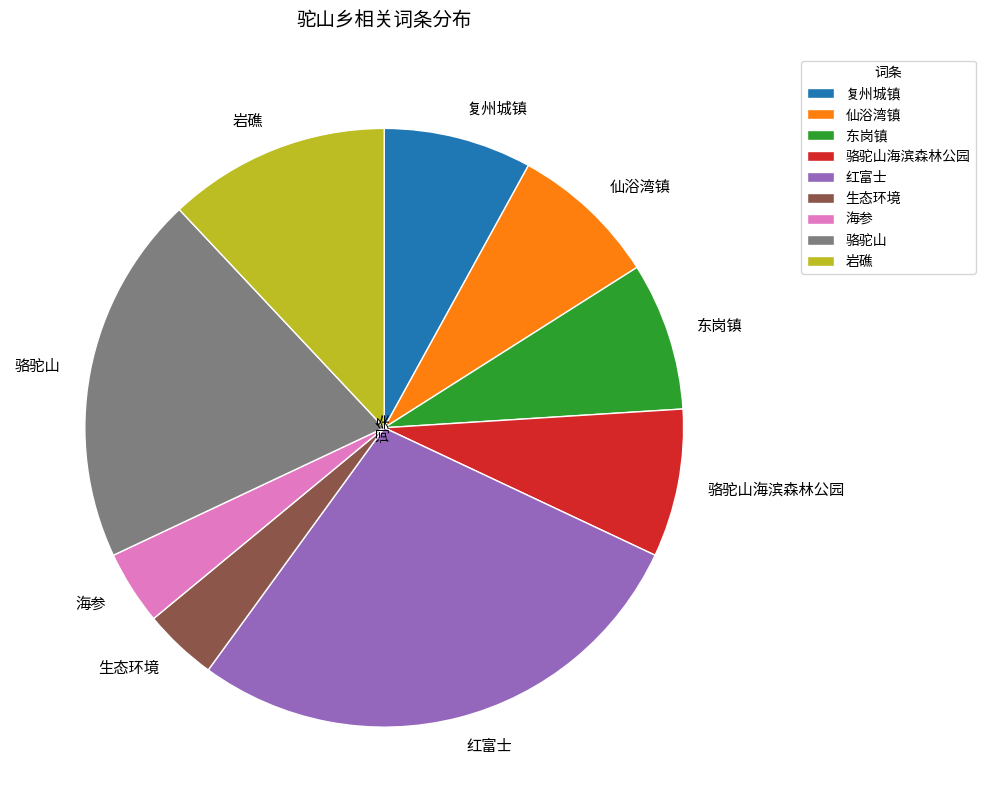

Combined, do 生态环境 and 复州城镇 account for over 50%?

No